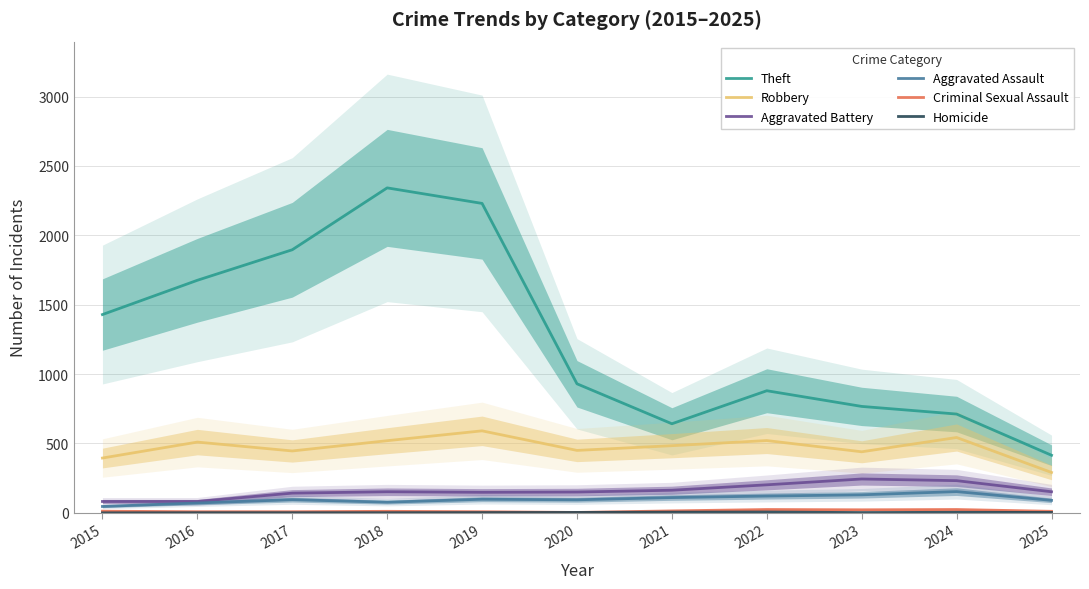

True or false: Criminal Sexual Assault has more than 2 interior local peaks.

True